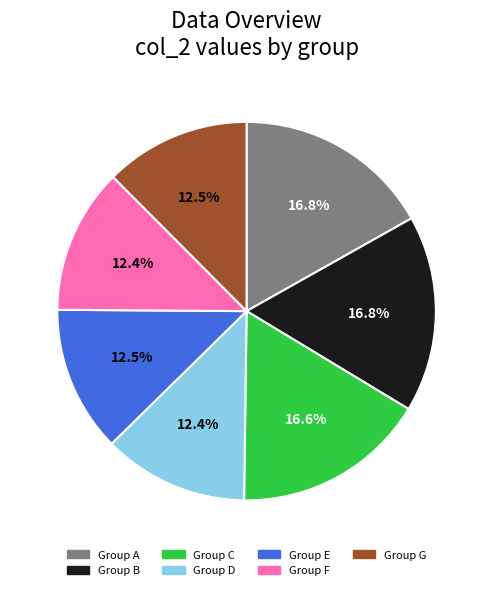

Does any single category account for the majority?

No